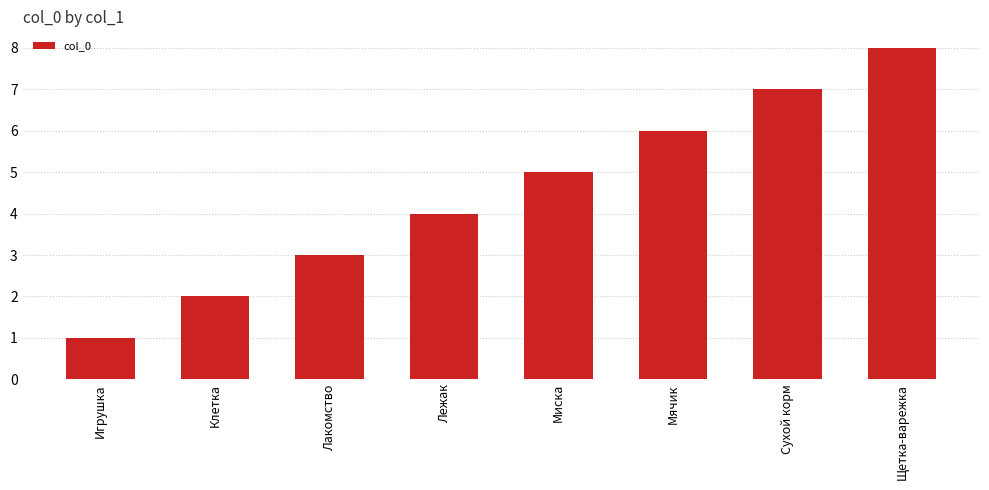

What is the label of the 4th bar from the right?

Миска